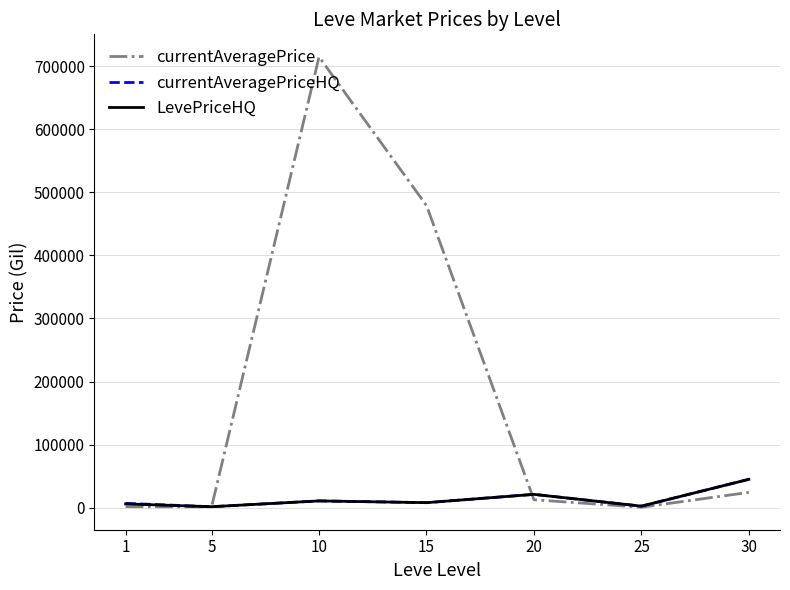

What is the maximum value for currentAveragePriceHQ?

44994.5